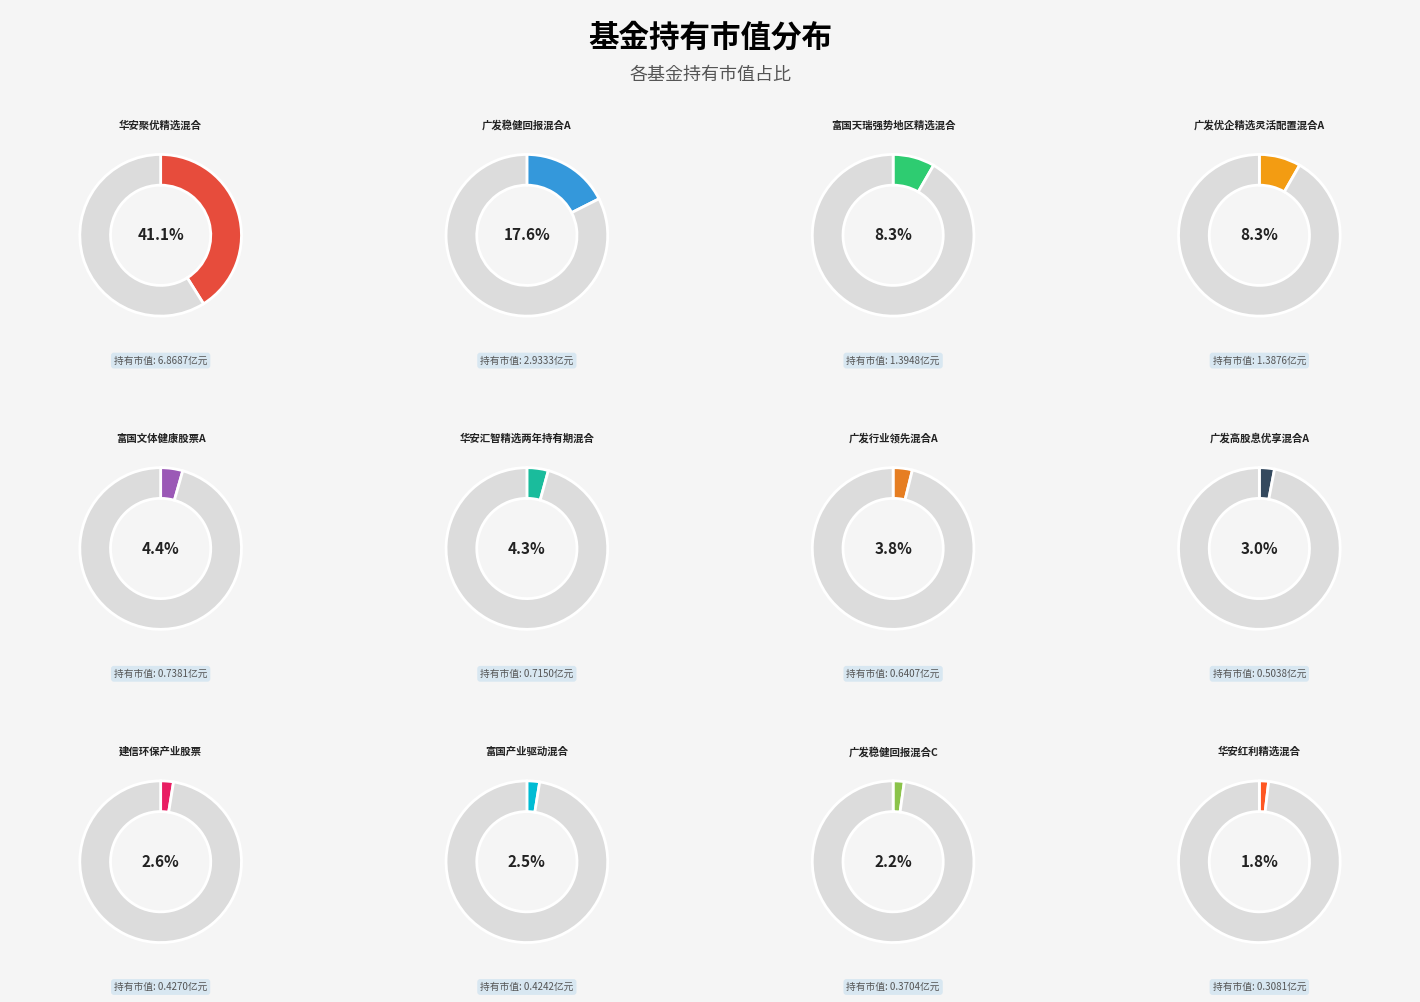

Is there any slice that represents more than half of the pie?

No